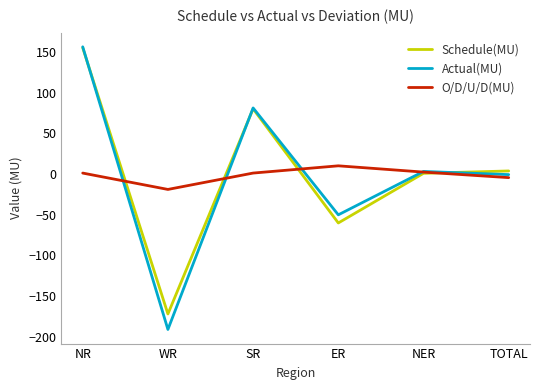

The O/D/U/D(MU) series shows -19.0 at WR. True or false?

True